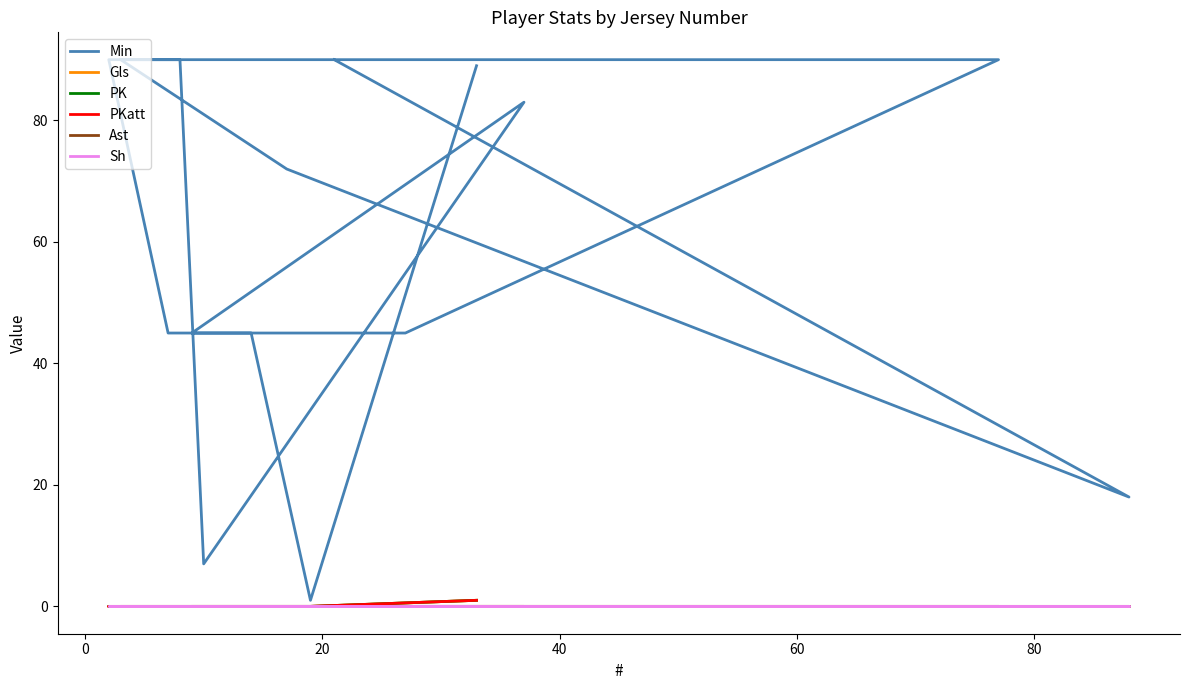

How many positive values does the PKatt series have?

1